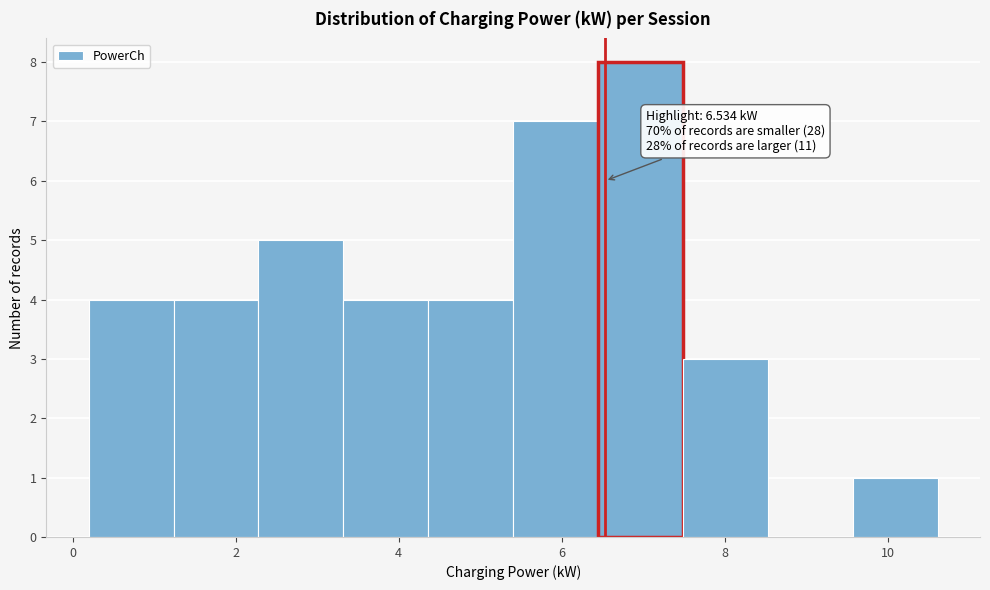

Over which range of the x-axis is the bar tallest?

6.4 to 7.4